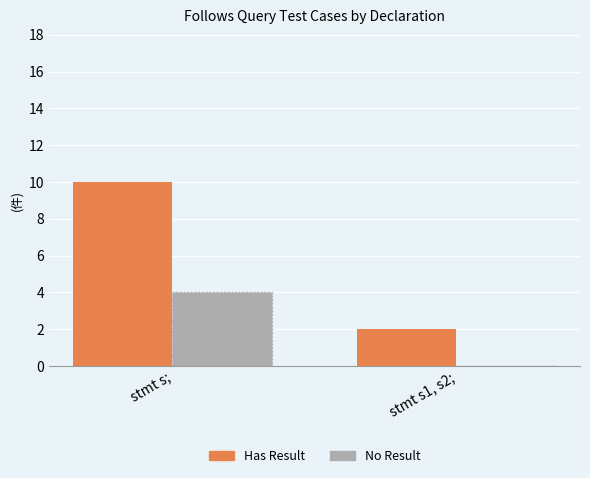

At which label does Has Result reach its peak?

stmt s;